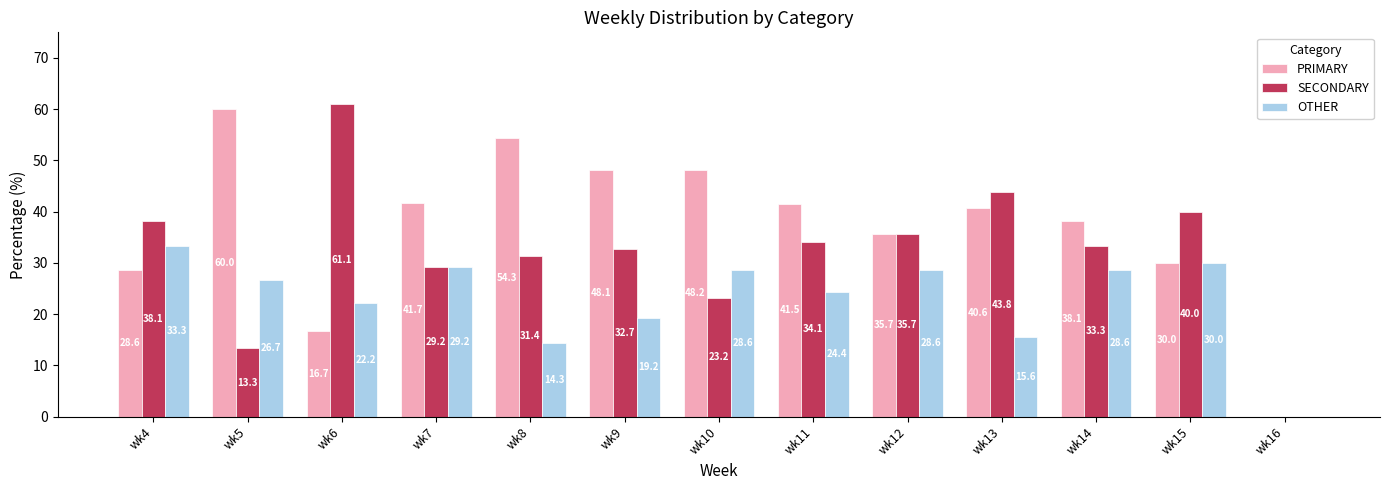

Does the chart contain stacked bars?

No